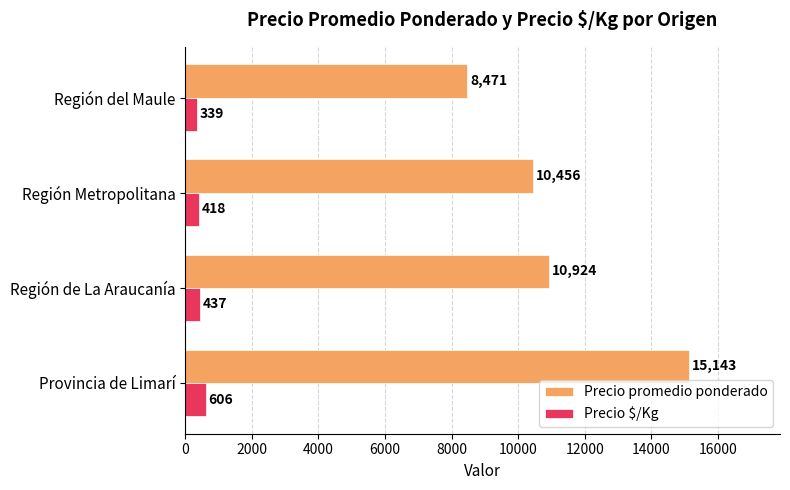

How many data points does each series have?

4